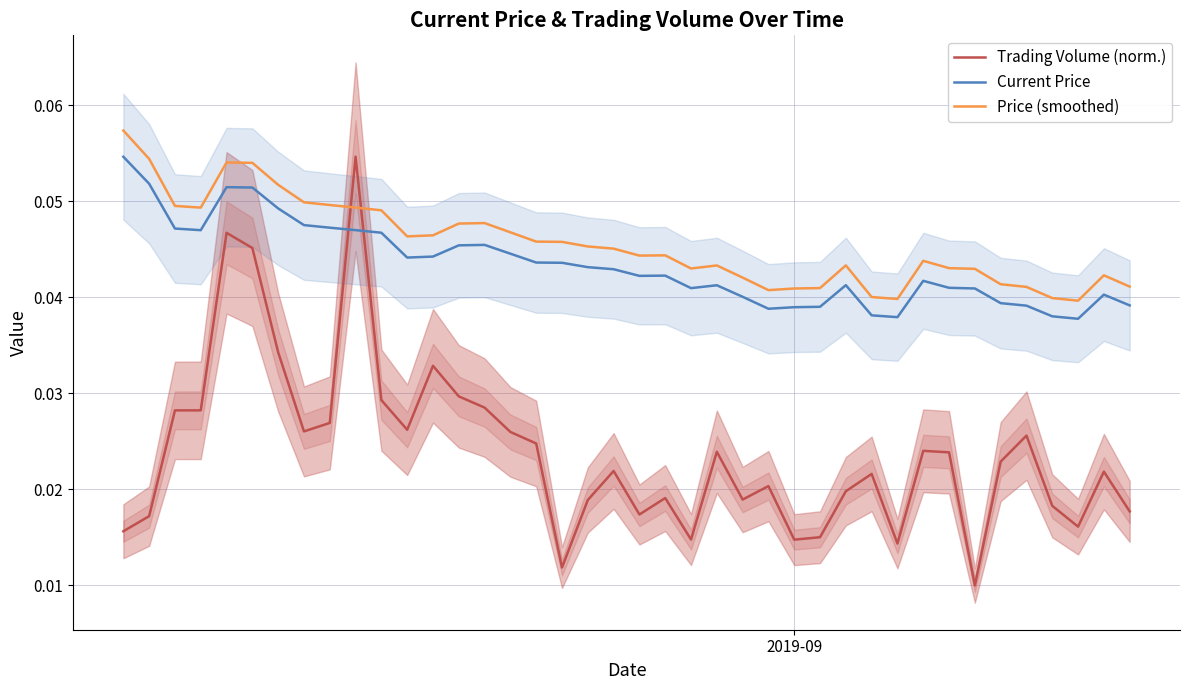

After their last crossing, which series has the higher values: Trading Volume (norm.) or Price (smoothed)?

Price (smoothed)